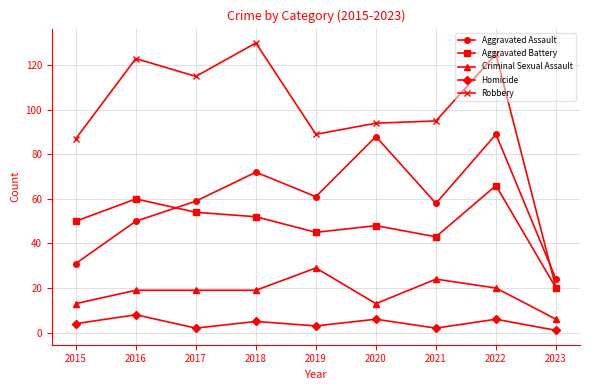

How many interior local valleys does the Aggravated Assault series have?

2